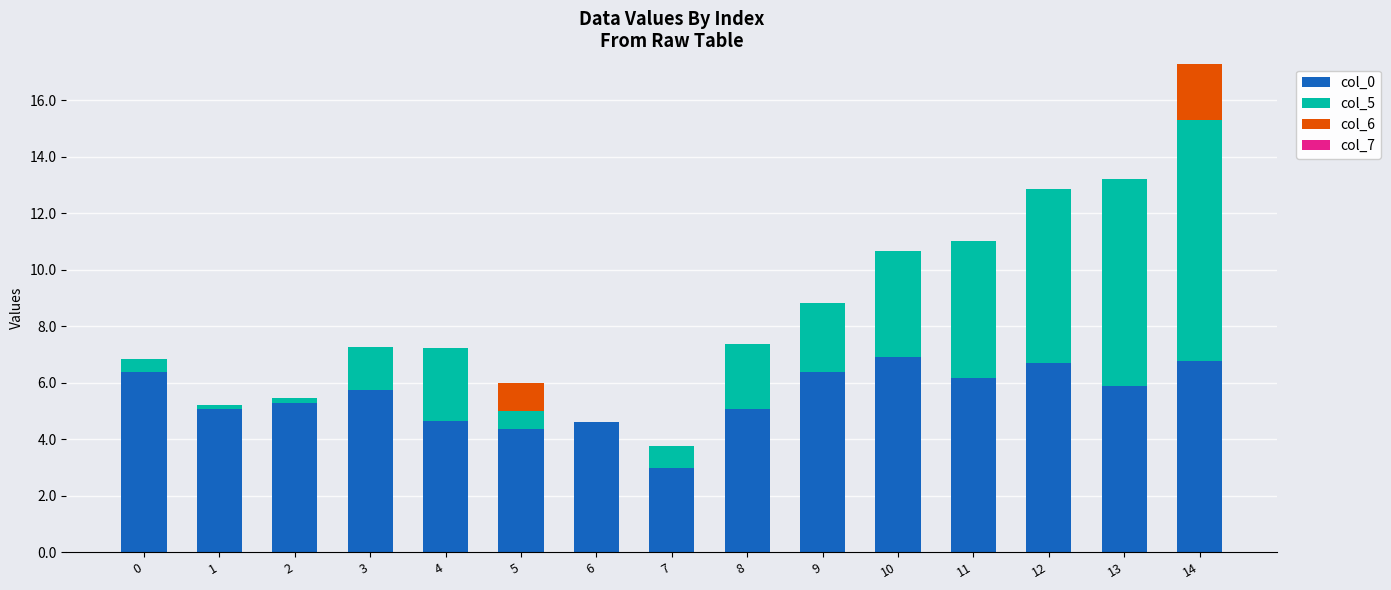

At which category is the sum across all series the highest?

14